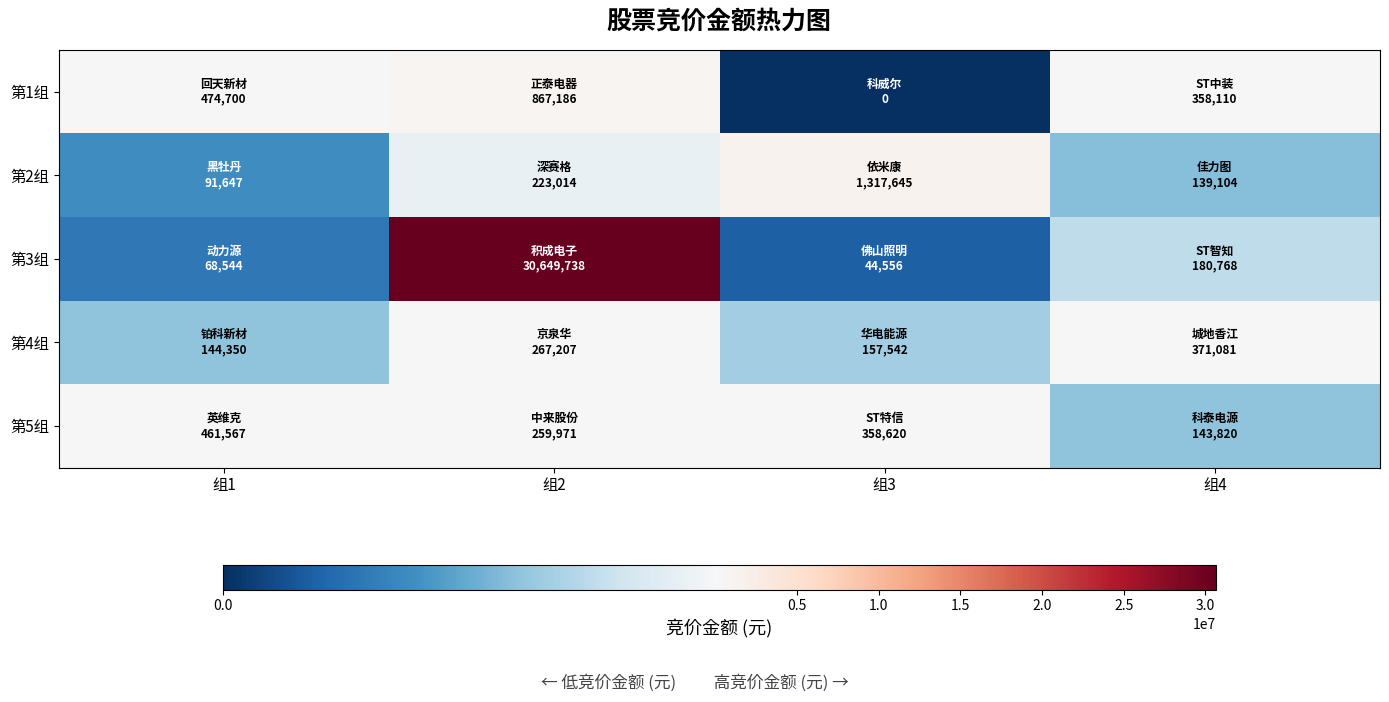

Which series has the largest total across all categories?

第3组